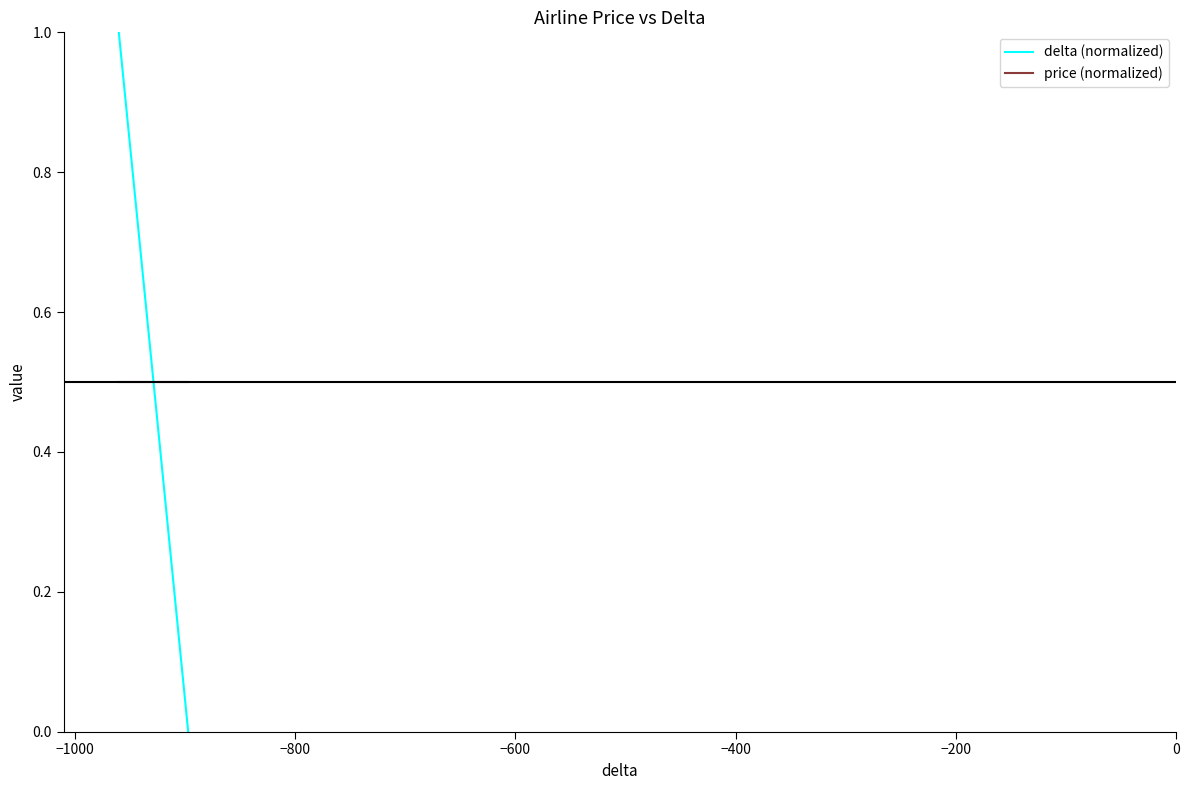

At how many categories does at least one series exceed 0?

20